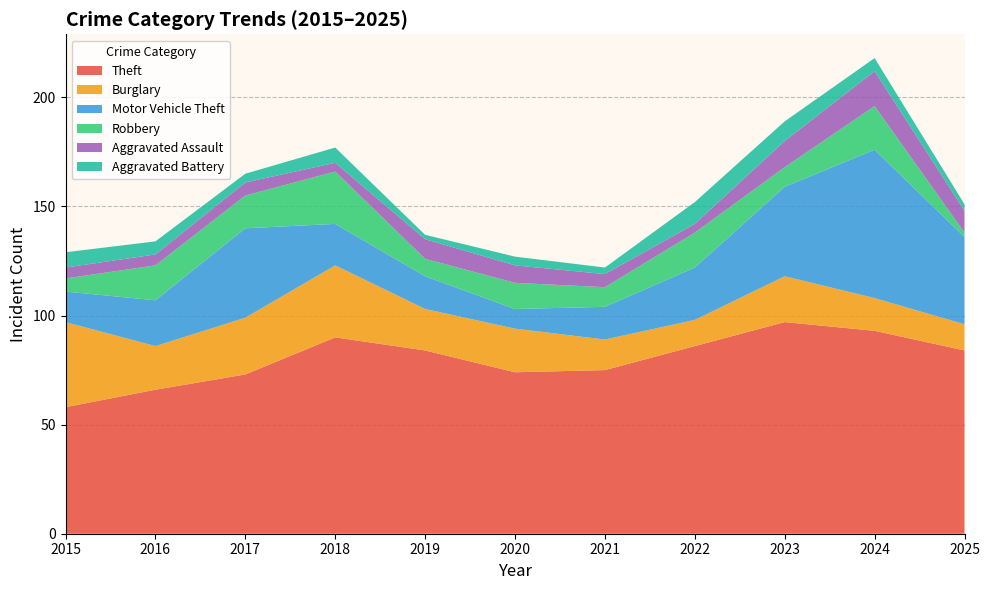

Reading left to right, what are all the values shown in this chart?

Theft: 58	66	73	90	84	74	75	86	97	93	84
Burglary: 39	20	26	33	19	20	14	12	21	15	12
Motor Vehicle Theft: 14	21	41	19	15	9	15	24	41	68	40
Robbery: 6	16	15	24	8	12	9	16	9	20	2
Aggravated Assault: 5	5	6	4	9	8	6	4	12	16	10
Aggravated Battery: 7	6	4	7	2	4	3	10	9	6	3